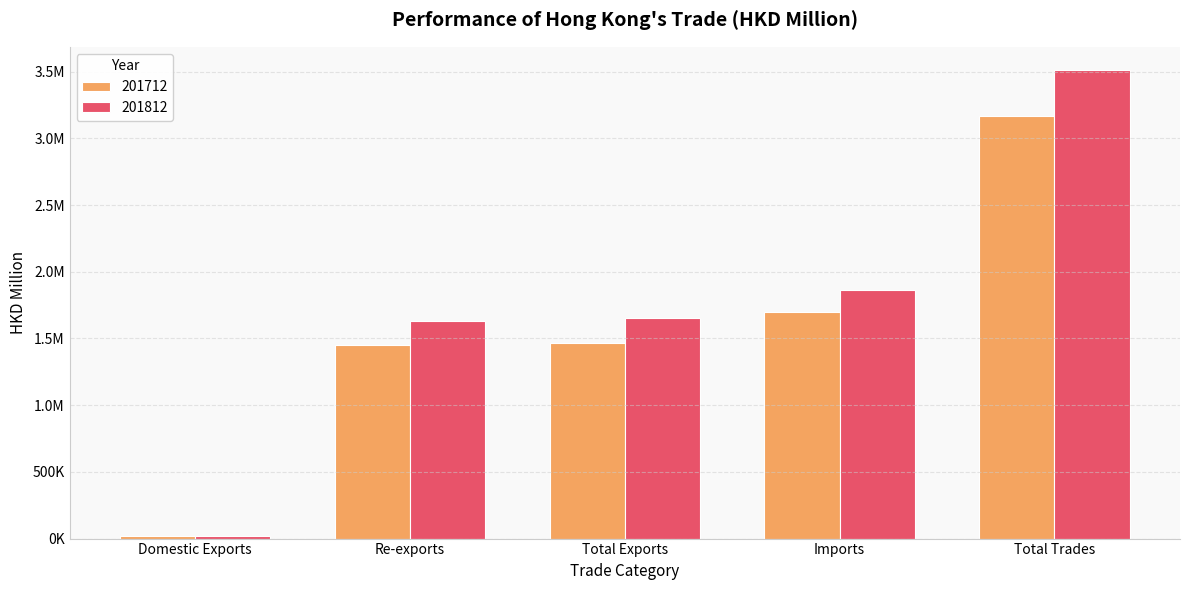

What is the spread (max minus min) of values at Re-exports?

179197.6